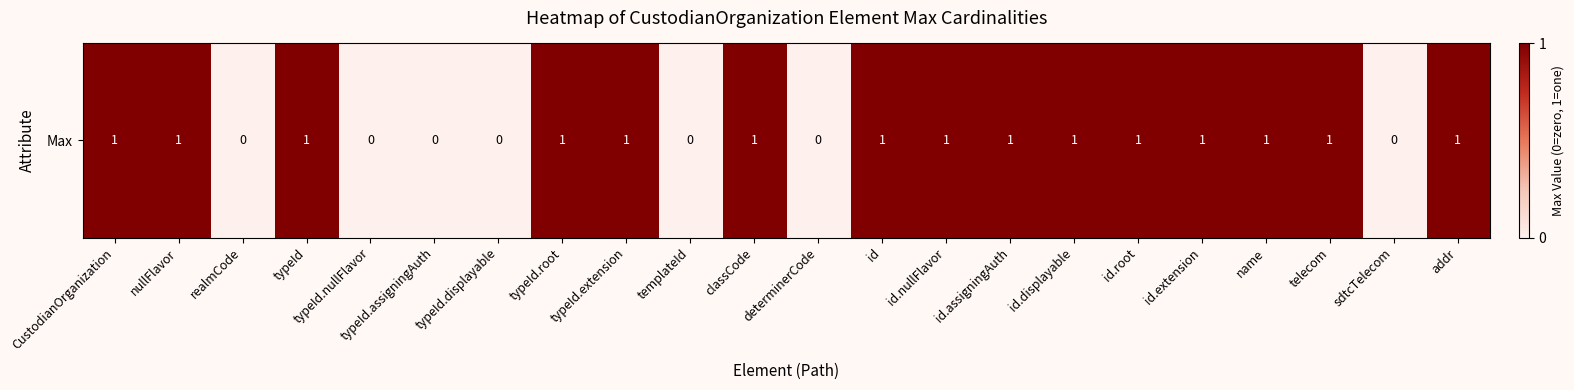

How many positive values are there?

15